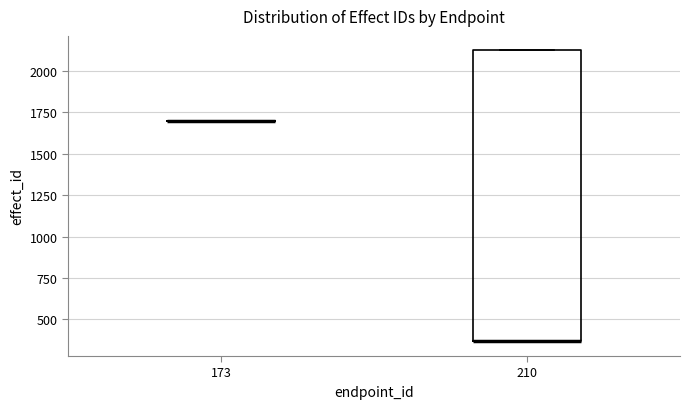

Reading left to right, read every box against the y-axis: the position of its median line, the range the box covers, and the ends of its whiskers. The values are not printed on the chart, so give them approximately, as read against the axis.

173: box collapsed to a line at 1700, whiskers 1700 to 1700
210: median 350 (drawn on the box's lower edge), box 350 to 2100, whiskers 350 to 2100